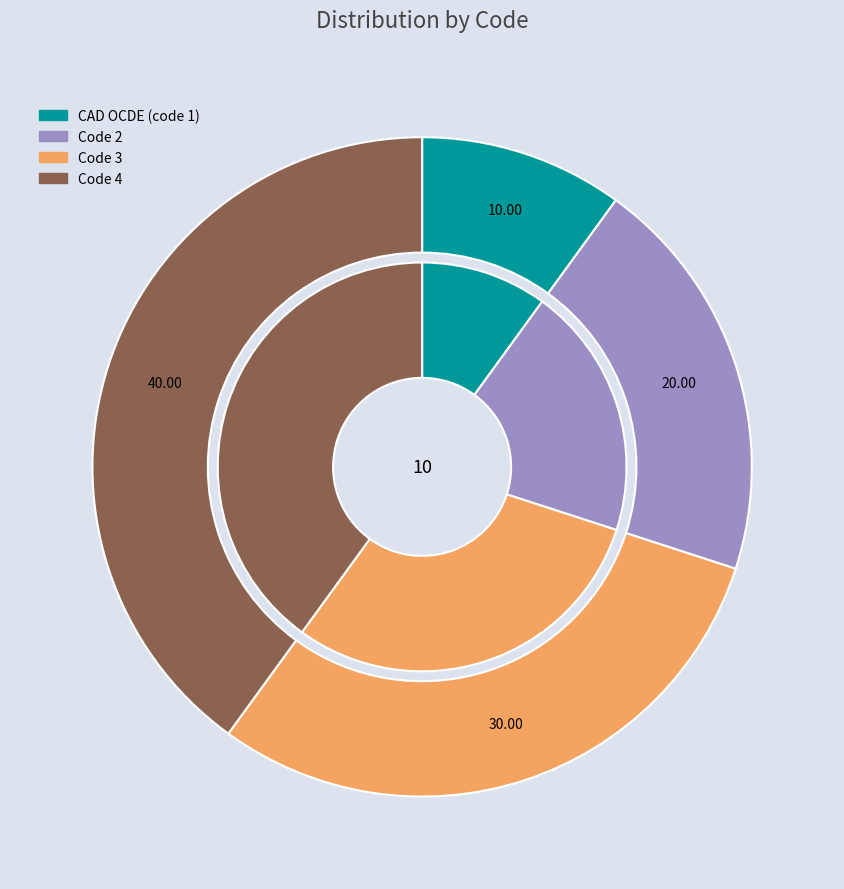

How much of the chart is everything except Code 3?

70.0%